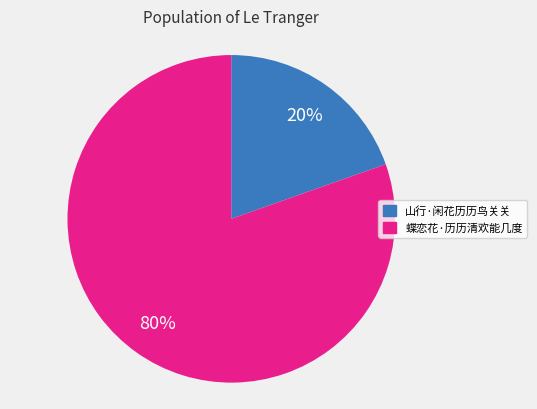

Count the number of slices in the pie.

2